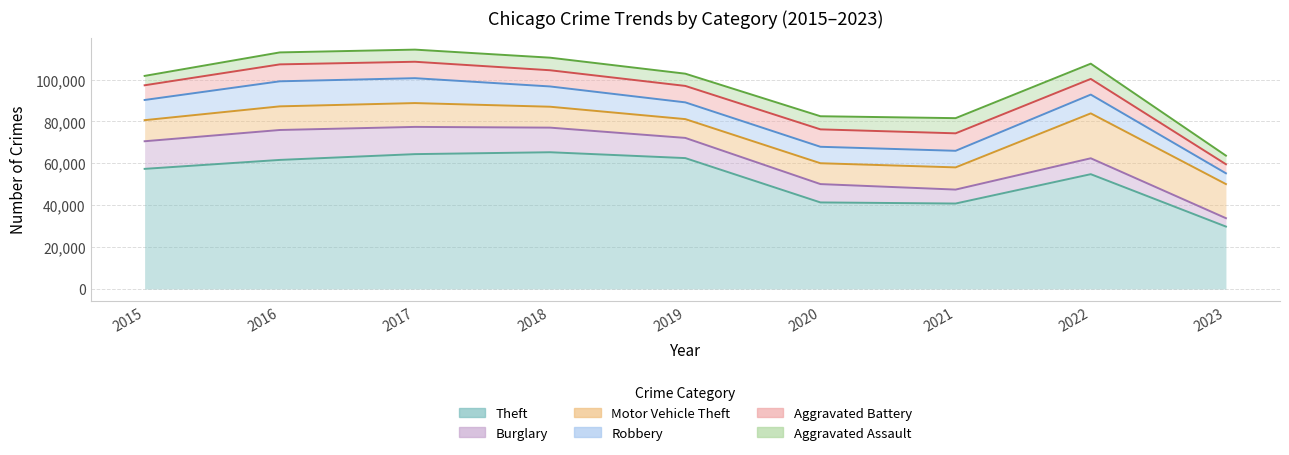

How many data points does each series have?

9